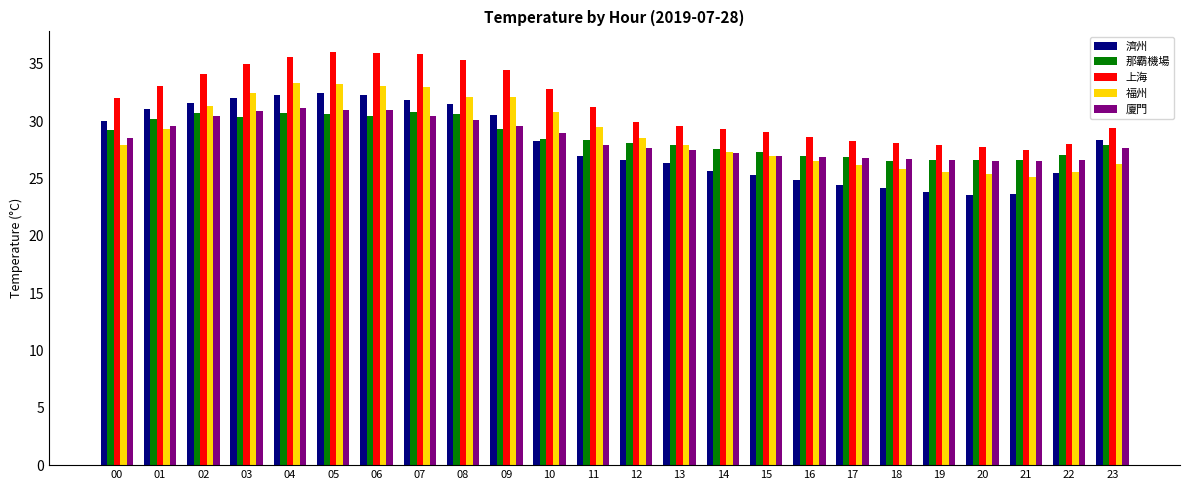

What is the total value across all series at 12?

140.9